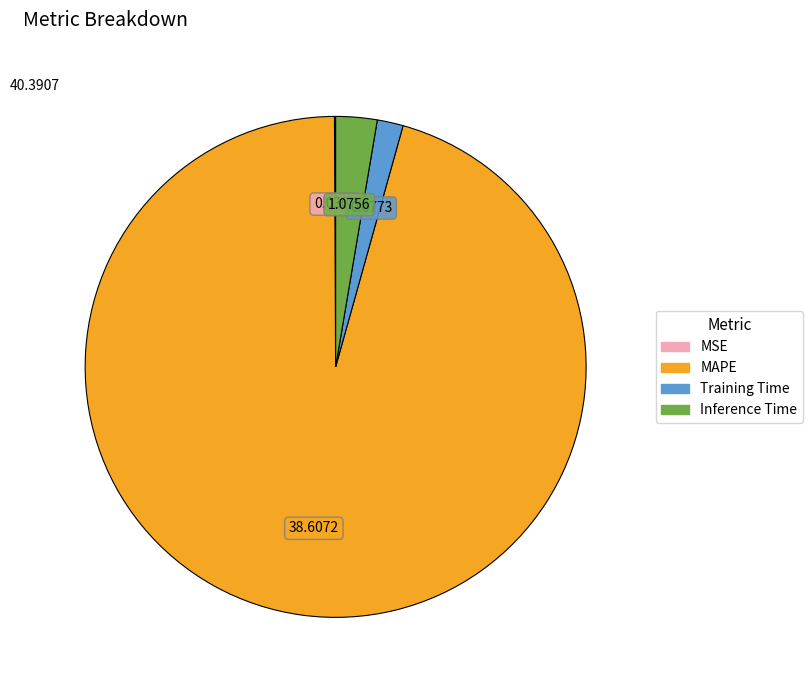

Approximately how many times larger is the value at Training Time compared to Inference Time?

0.6